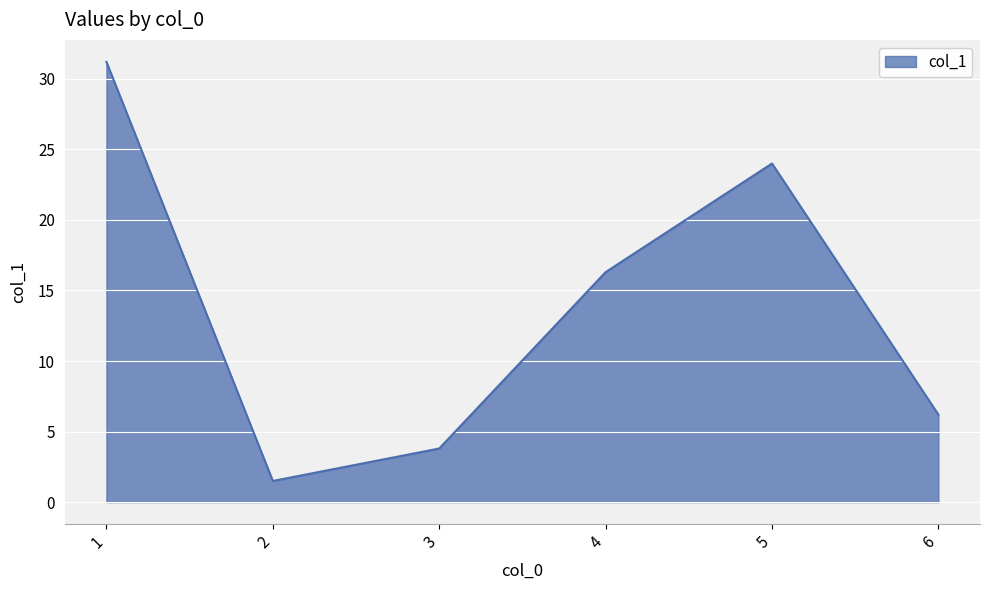

Reading left to right, list all the values displayed in this chart.

1=31.2	2=1.5	3=3.8	4=16.3	5=24.0	6=6.2